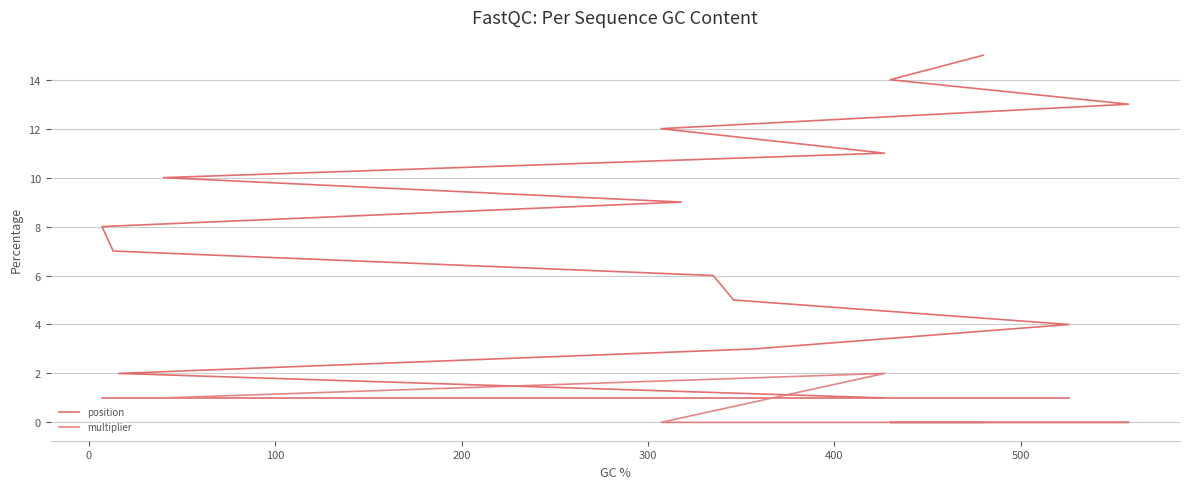

The value of multiplier at 12 is -1. True or false?

False